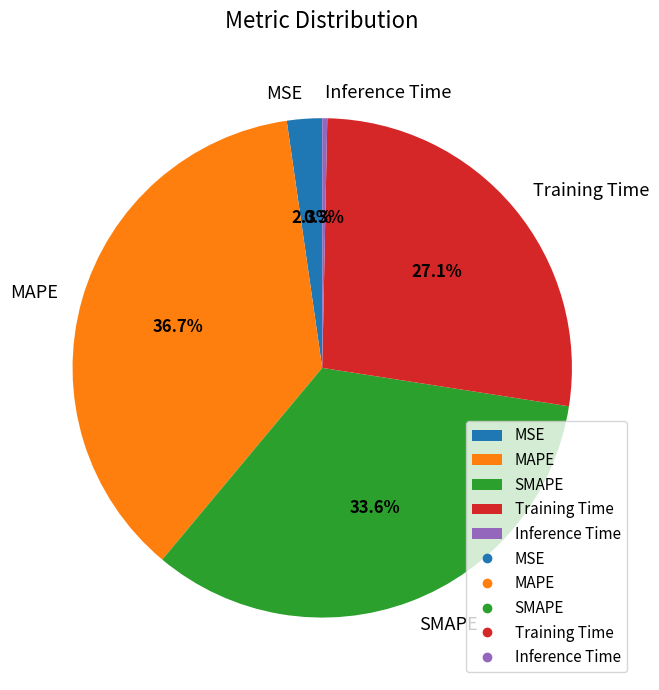

True or false: MAPE accounts for 30% of the total.

False